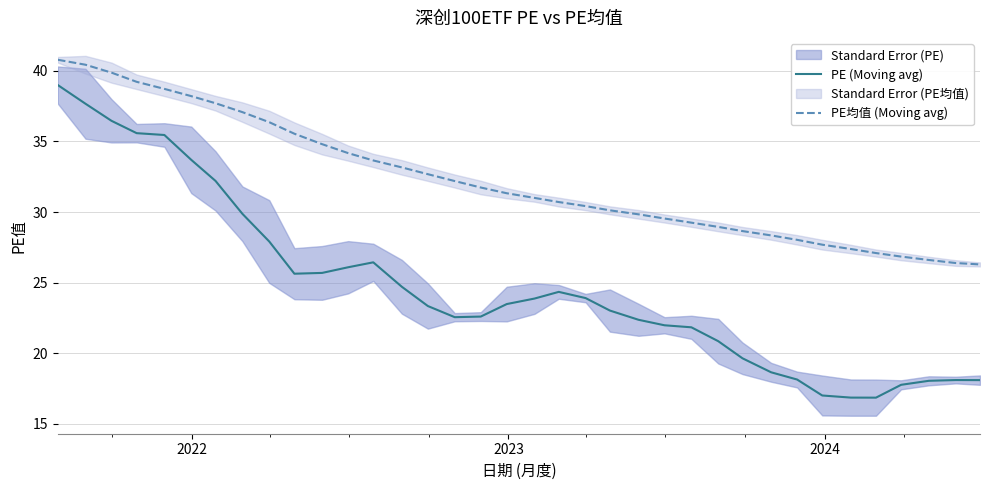

True or false: PE (Moving avg) and PE均值 (Moving avg) cross at least once.

False